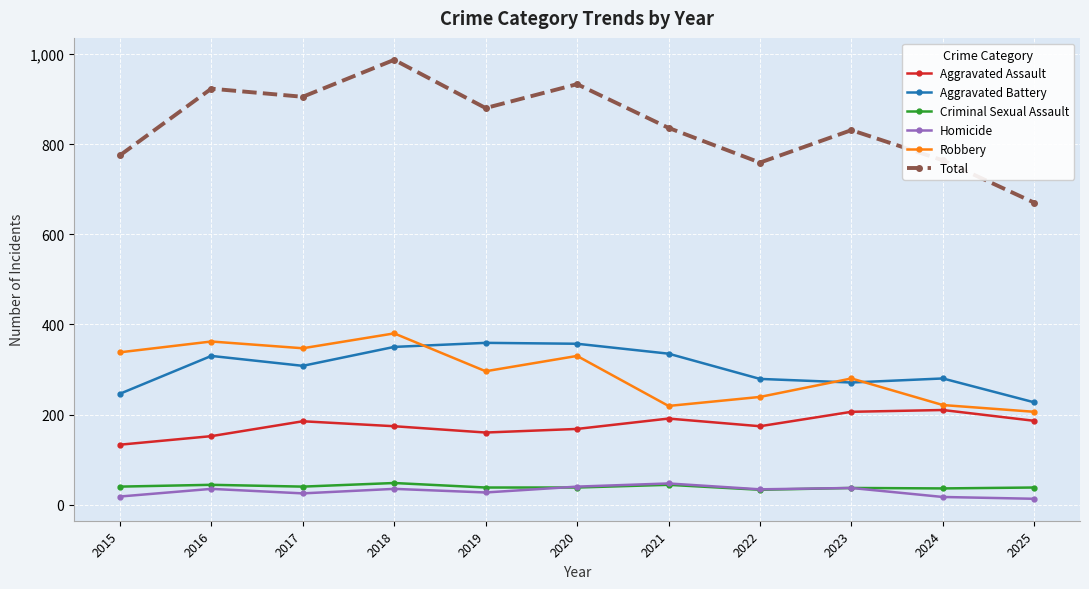

Is the value of Aggravated Assault at 2017 greater than the value of Homicide at 2015?

Yes